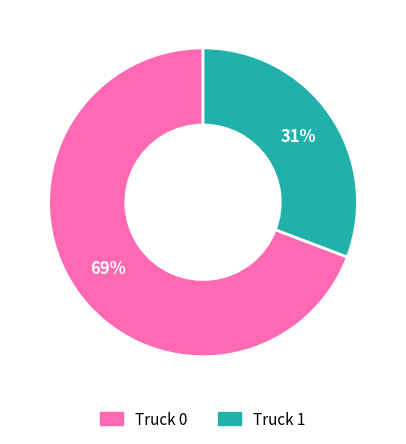

Rank the categories by value from highest to lowest.

Truck 0, Truck 1